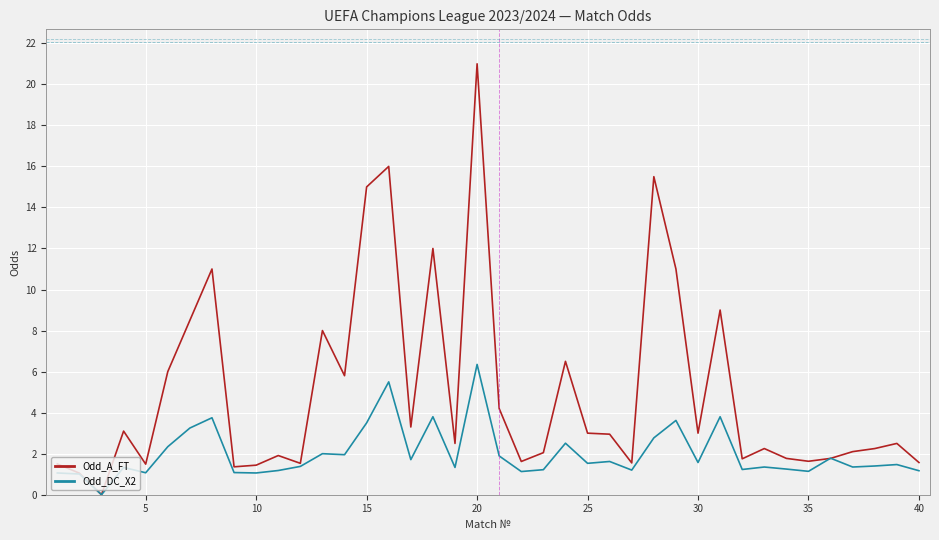

What is the maximum value shown in the chart?

21.0